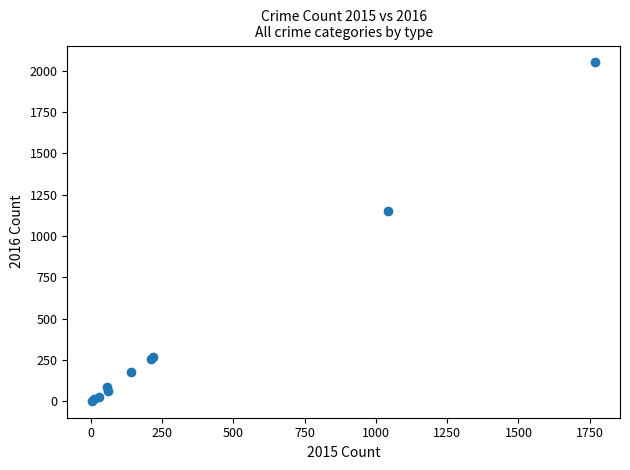

What Y value in the scatter plot is closest to 1026?

1151